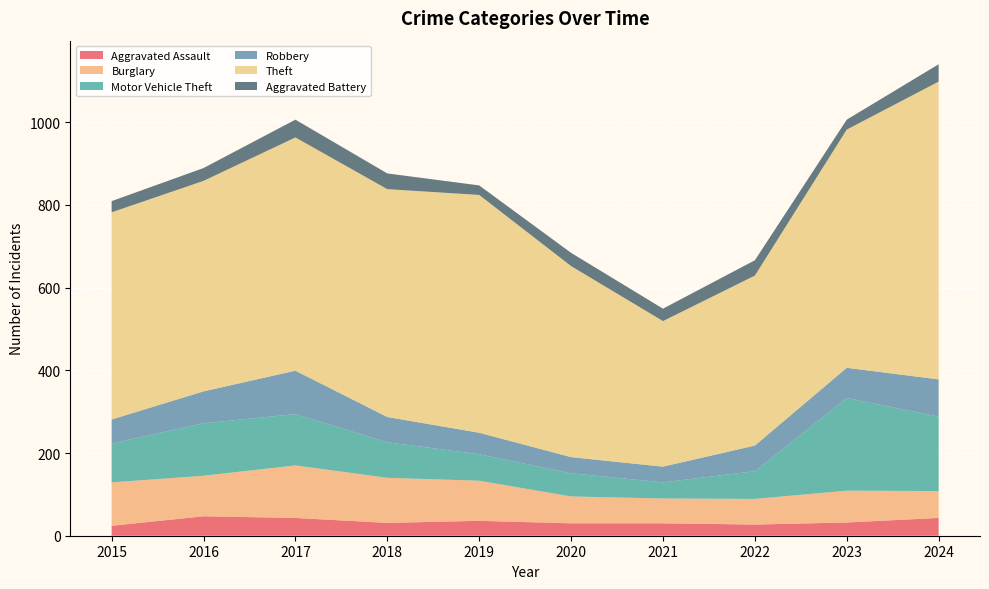

Reading right to left, what are all the values shown in this chart?

Aggravated Assault: 43	32	27	30	30	36	31	43	47	24
Burglary: 65	77	62	60	65	97	109	127	98	105
Motor Vehicle Theft: 180	224	67	39	56	64	86	124	127	94
Robbery: 90	73	62	38	39	52	61	105	77	58
Theft: 720	576	411	352	462	575	551	564	509	501
Aggravated Battery: 42	24	37	30	32	23	38	43	31	27